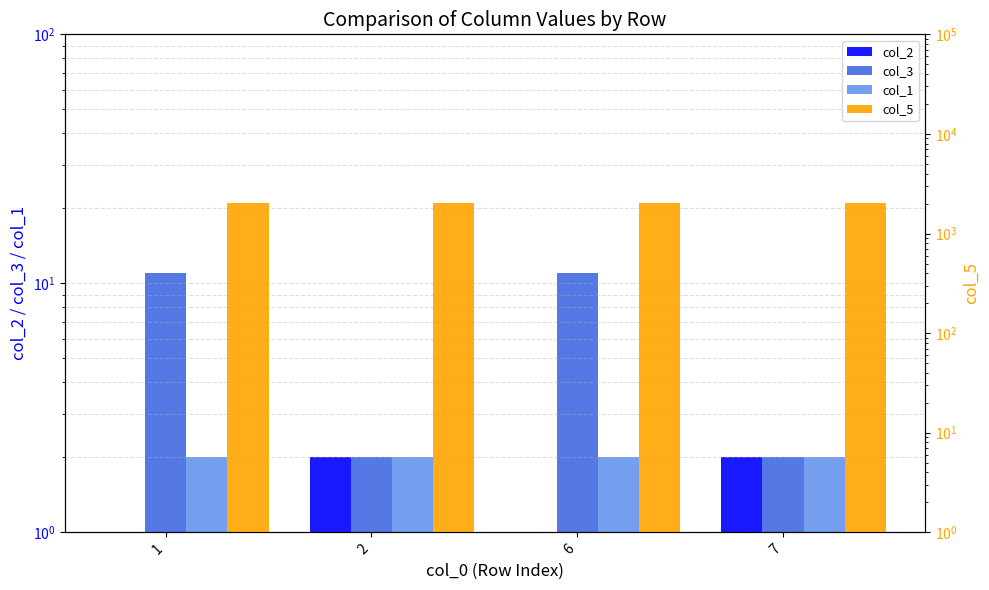

At which category is the sum across all series the highest?

1